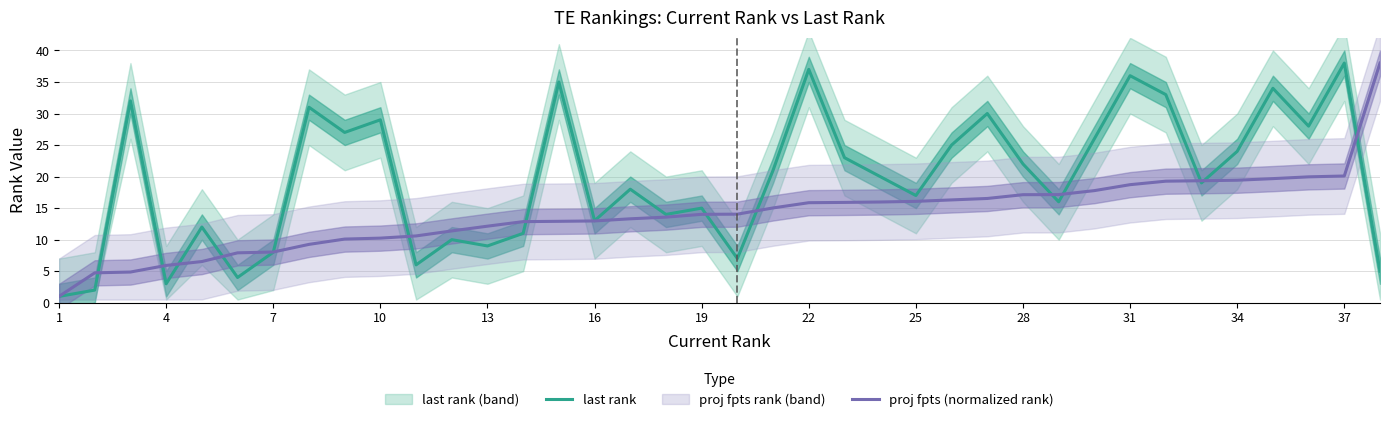

What is the highest value of the proj fpts (normalized rank) series?

38.0